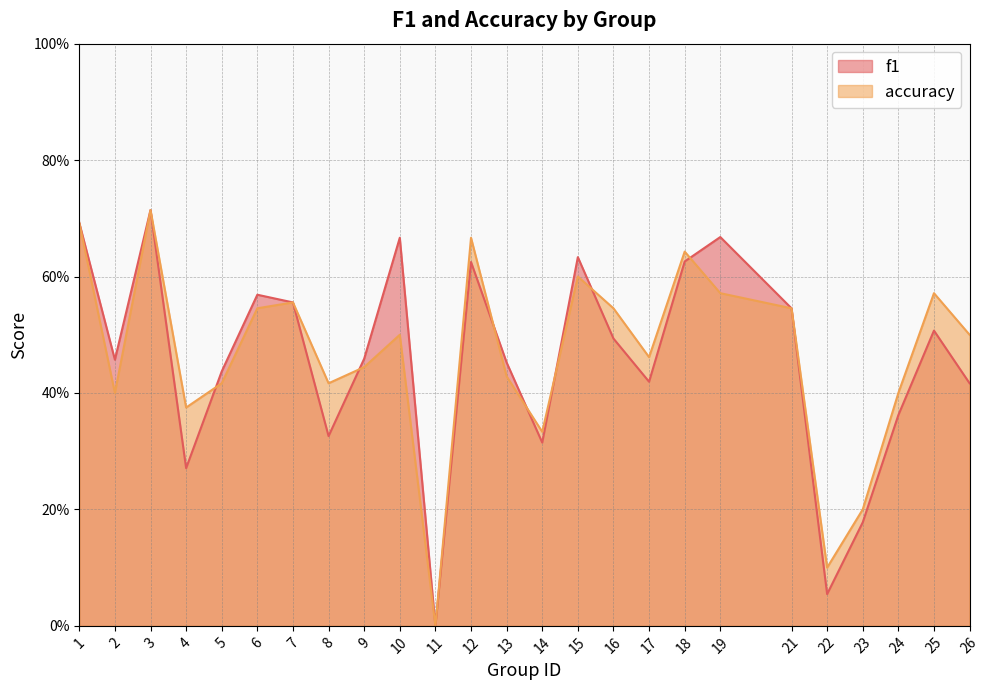

Which category has the highest value across all series?

3